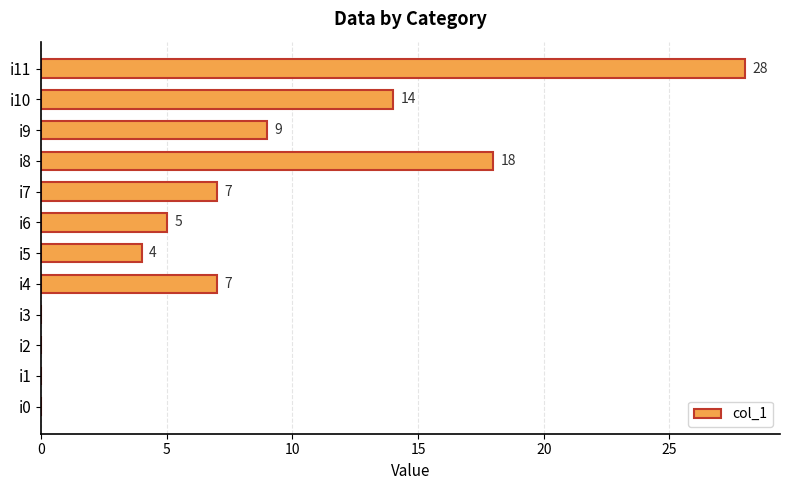

Which category has the highest value across all series?

i11